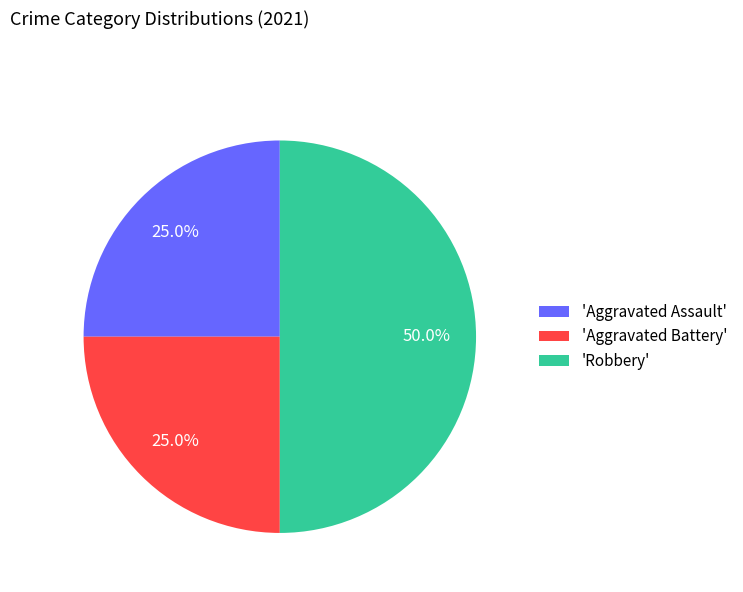

Which category has the biggest portion of the pie?

'Robbery'